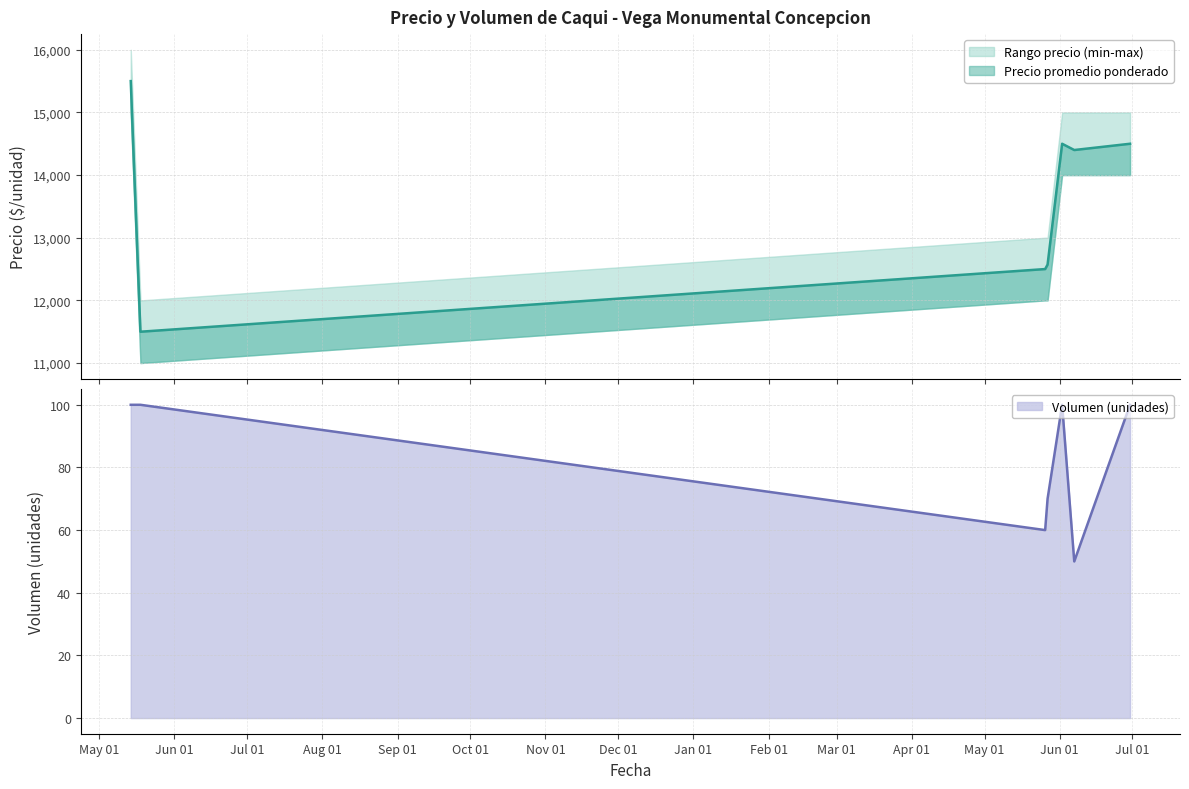

What is the sum of the Volumen values at 2022-06-02 and 2021-05-14?

200